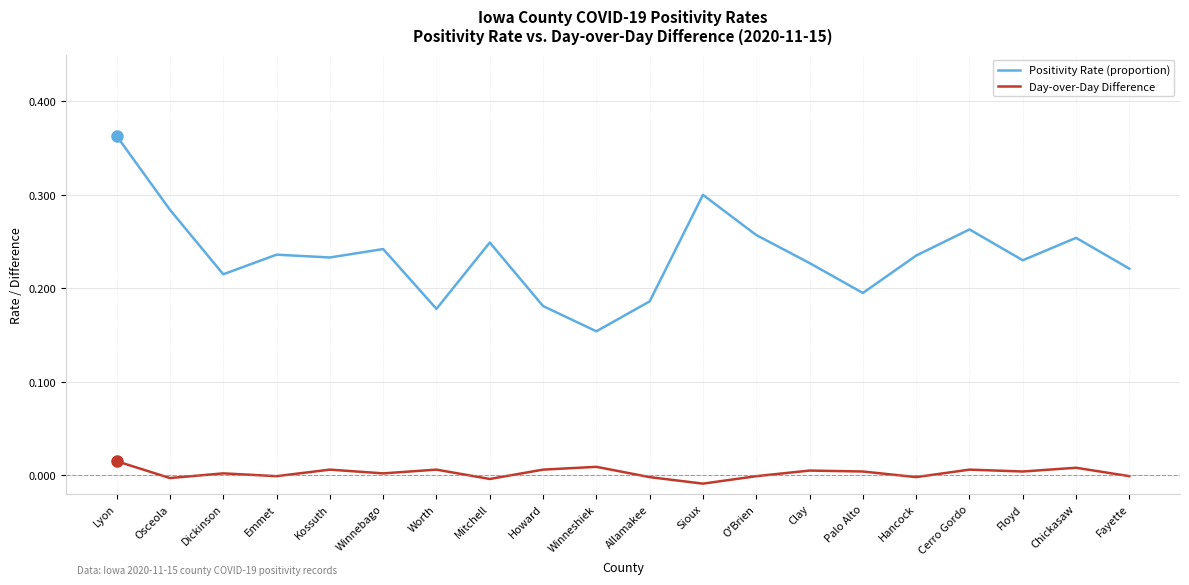

How many distinct data groups are displayed?

2